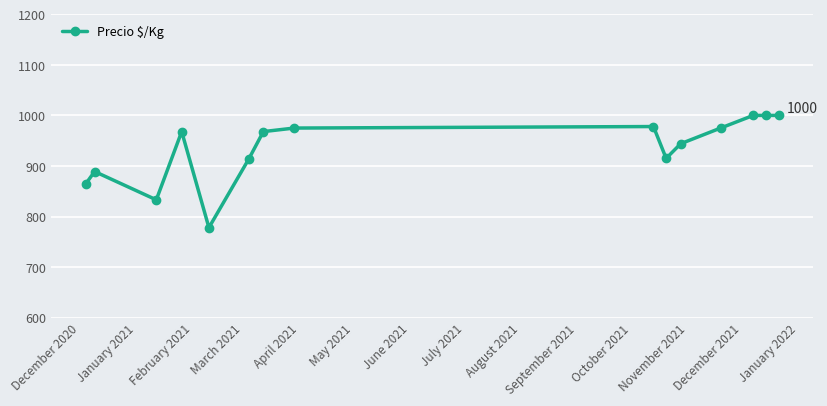

What is the minimum value shown in the chart?

778